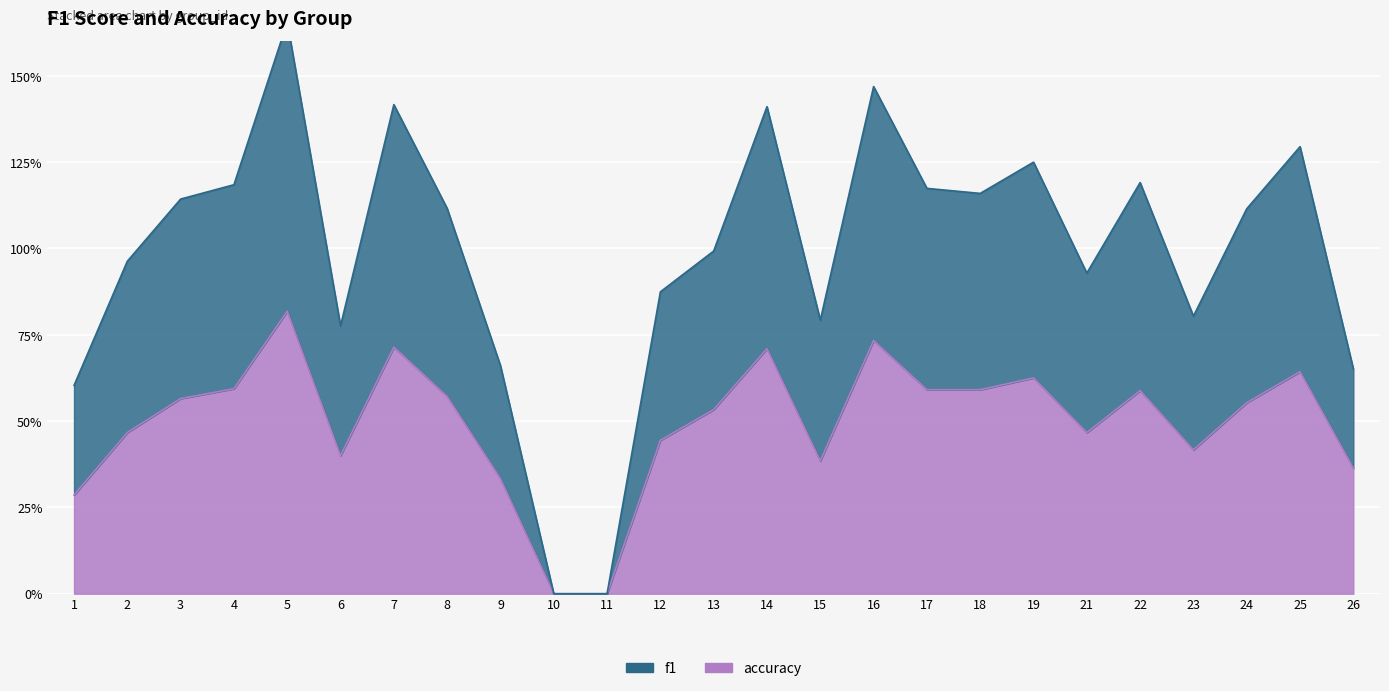

True or false: f1 and accuracy intersect in this chart.

False